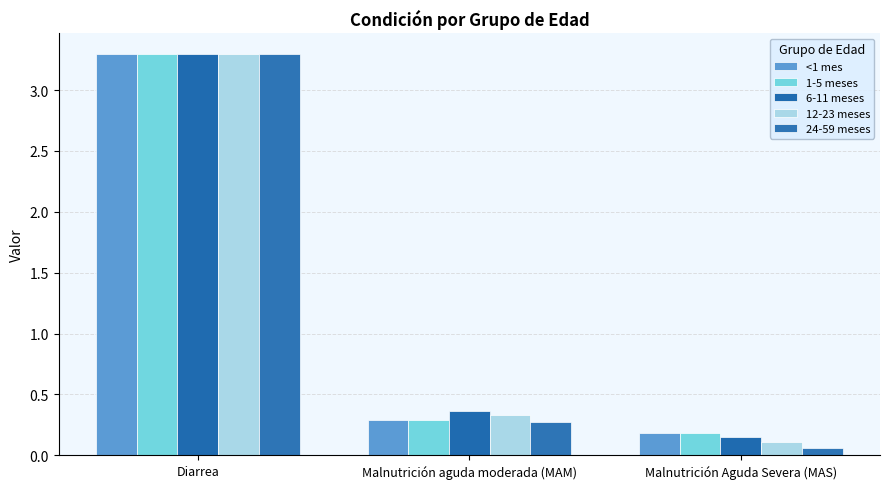

Which series changed the most between Diarrea and Malnutrición aguda moderada (MAM)?

24-59 meses